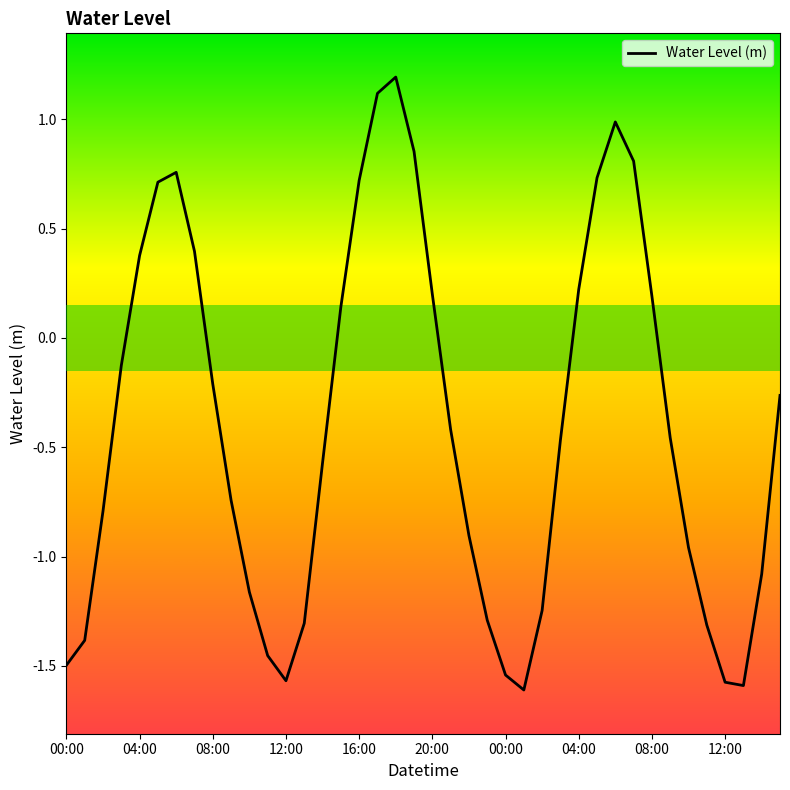

What is the maximum value shown in the chart?

1.2